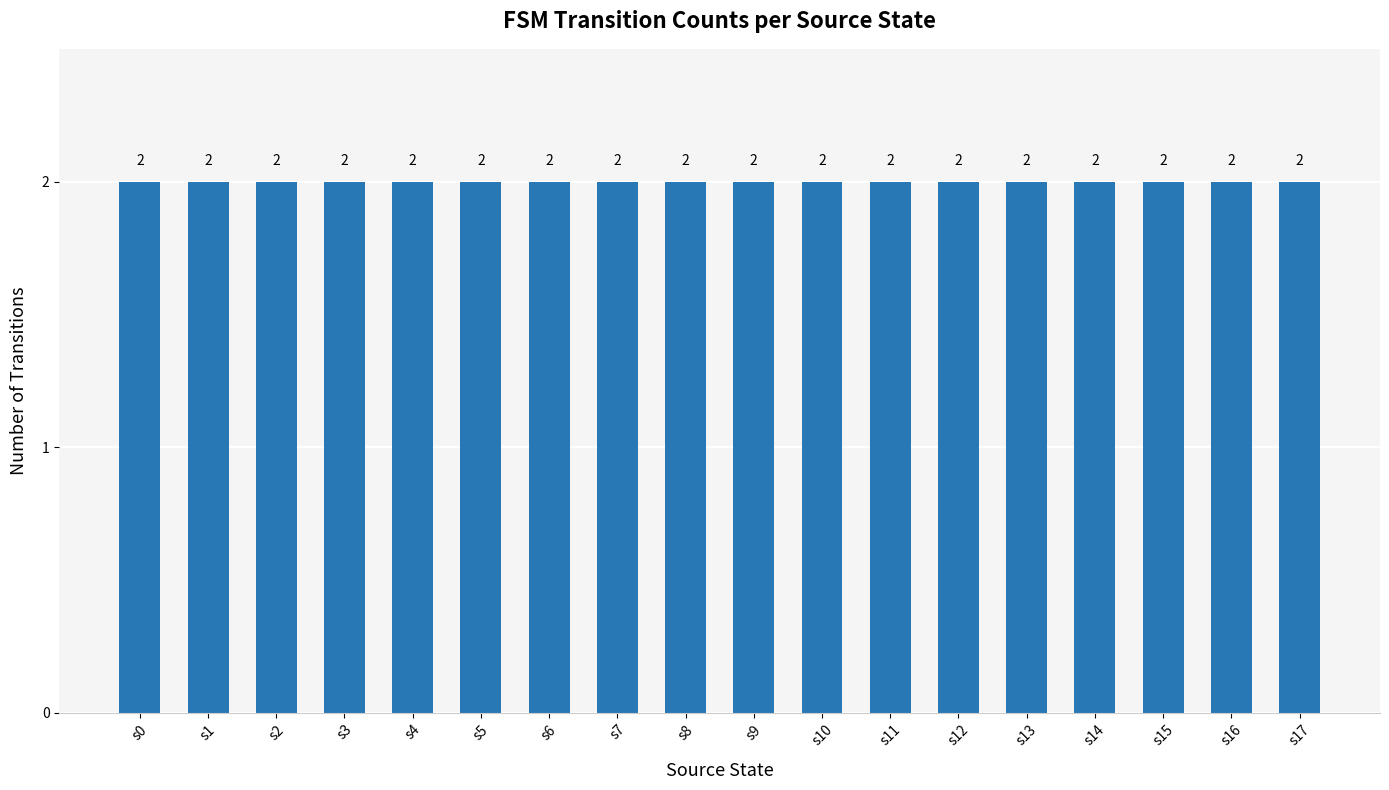

The chart shows a value of 2 at 13. True or false?

False